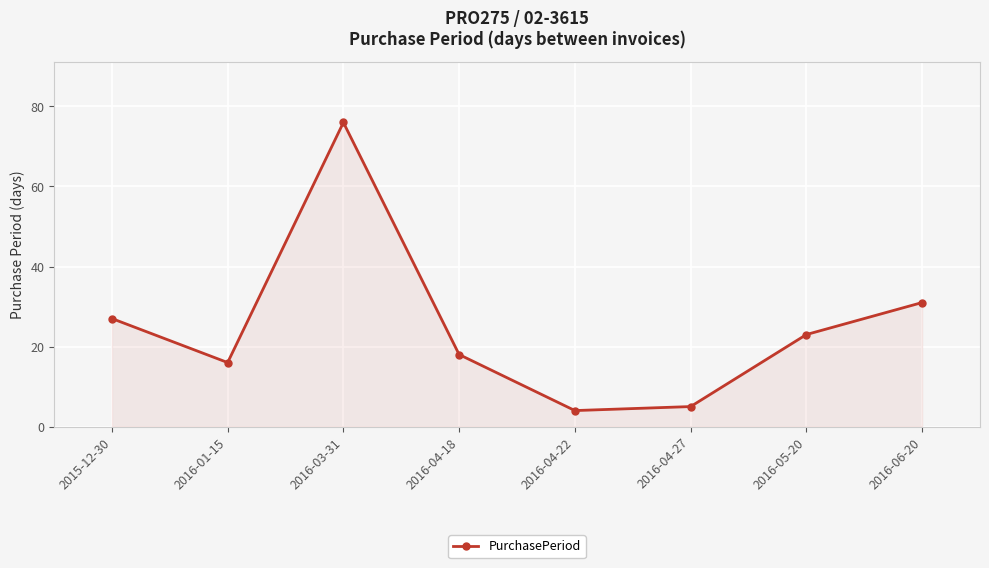

What is the sum of all values?

200